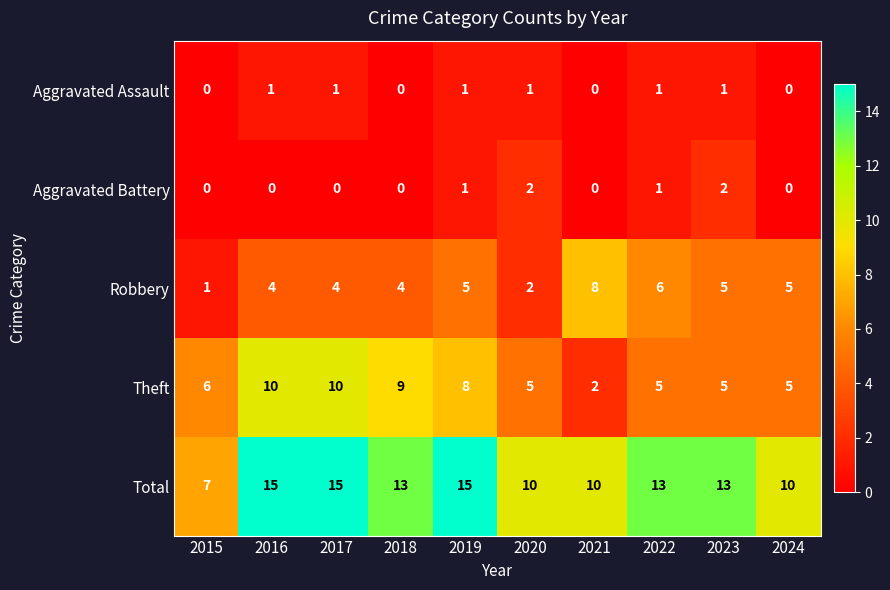

The Aggravated Assault series shows 0 at 2018. True or false?

True